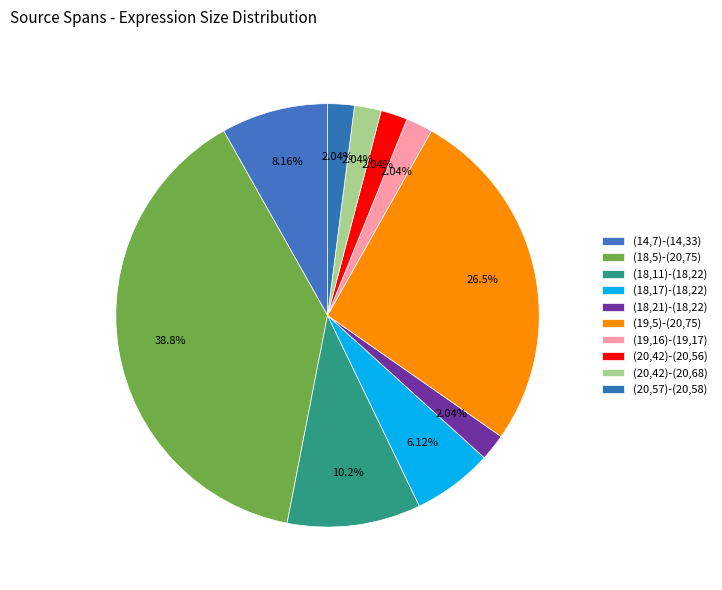

What is the ratio of the value at (19,16)-(19,17) to the value at (20,42)-(20,56)?

1.0